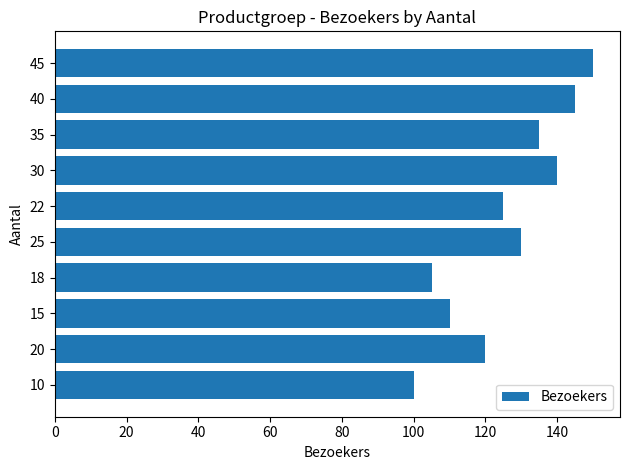

Approximately how many times larger is the value at 40 compared to 15?

1.3